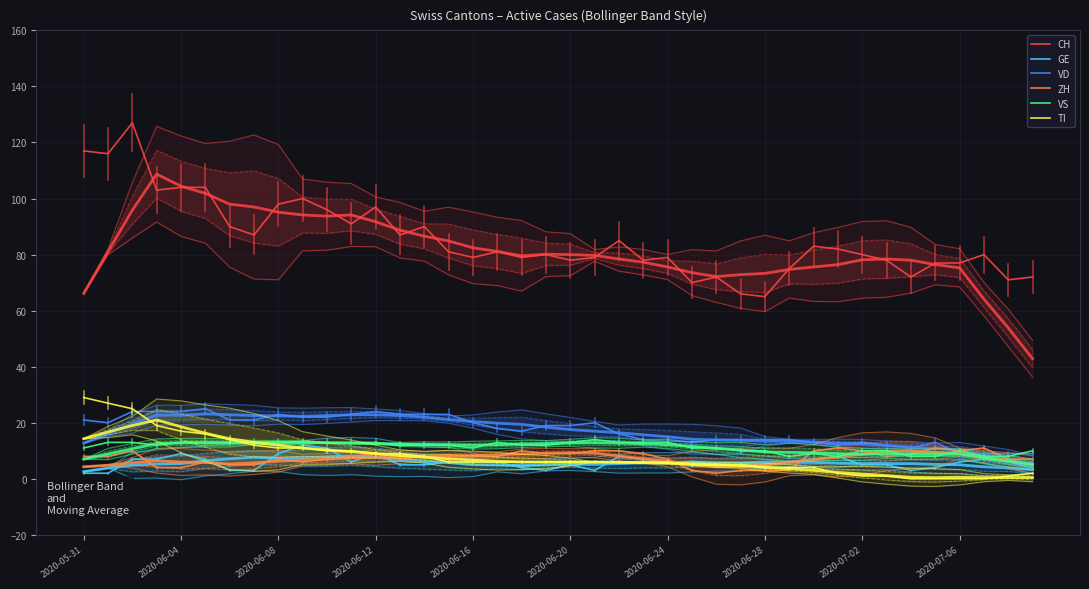

How many data points in GE are above 6?

13